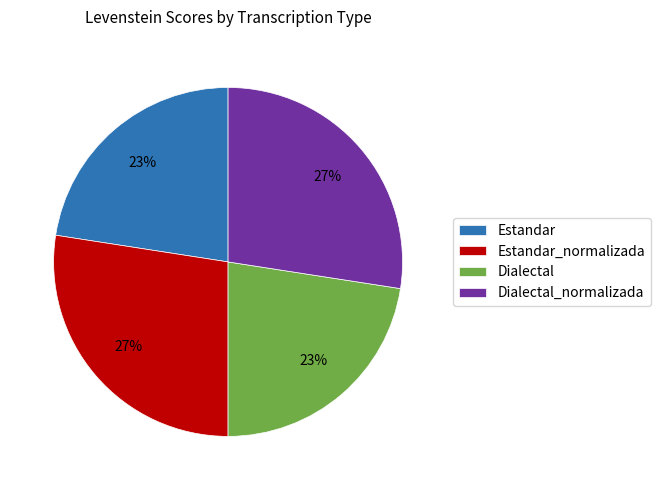

Is there a majority slice in this chart?

No